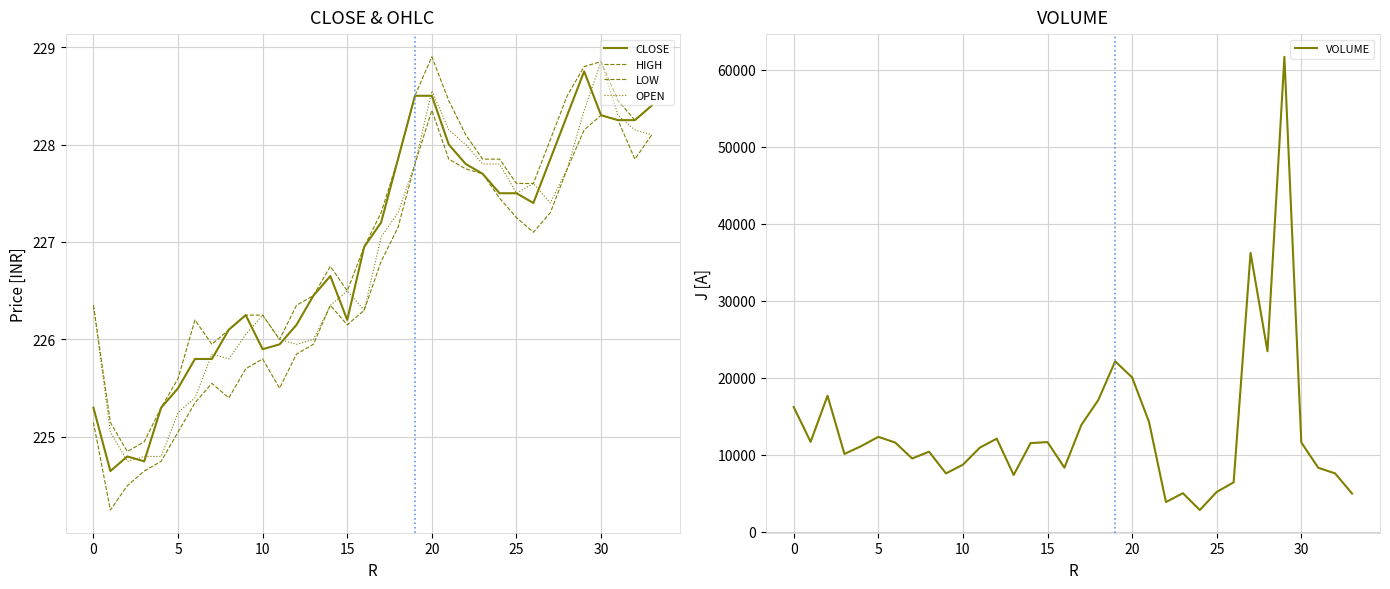

What is the sum of the VOLUME values at 33 and −5?

21093.0